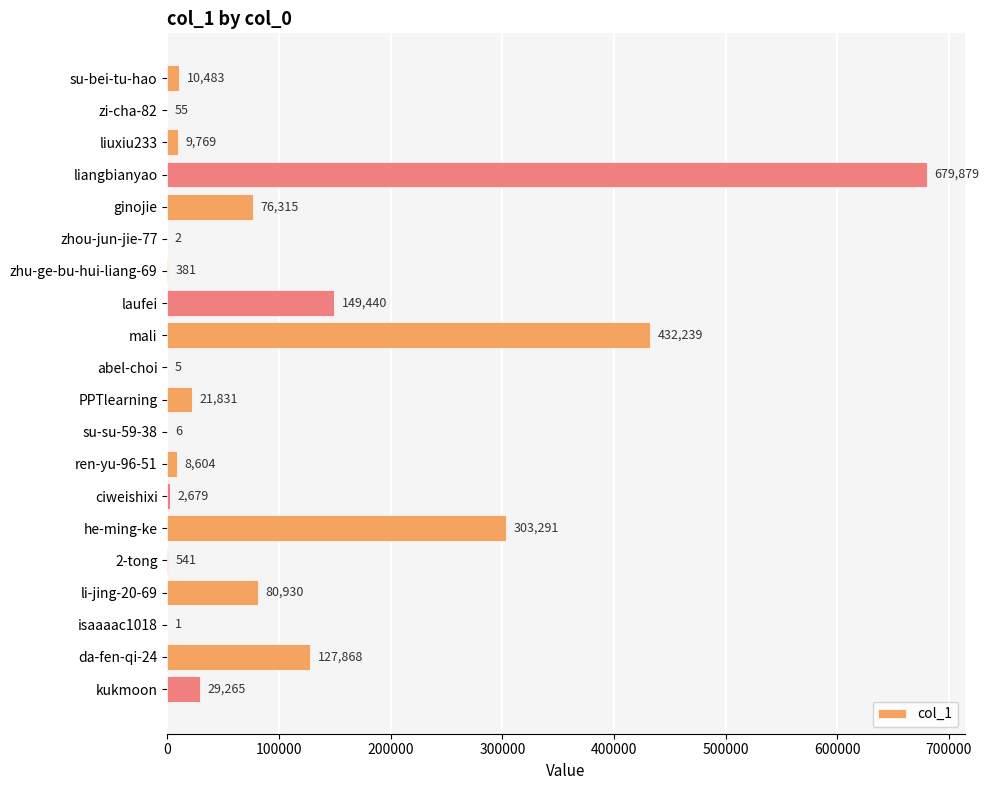

Reading top to bottom, transcribe all the data shown in this chart.

su-bei-tu-hao=10483	zi-cha-82=55	liuxiu233=9769	liangbianyao=679879	ginojie=76315	zhou-jun-jie-77=2	zhu-ge-bu-hui-liang-69=381	laufei=149440	mali=432239	abel-choi=5	PPTlearning=21831	su-su-59-38=6	ren-yu-96-51=8604	ciweishixi=2679	he-ming-ke=303291	2-tong=541	li-jing-20-69=80930	isaaaac1018=1	da-fen-qi-24=127868	kukmoon=29265